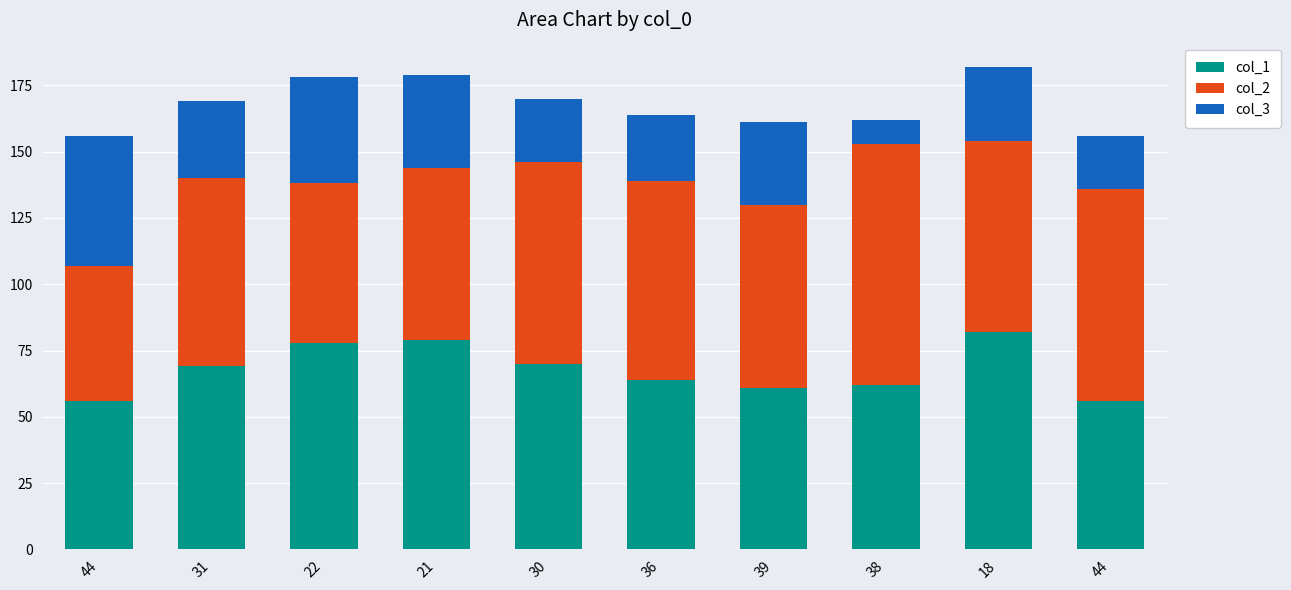

What is the highest value of the col_1 series?

82